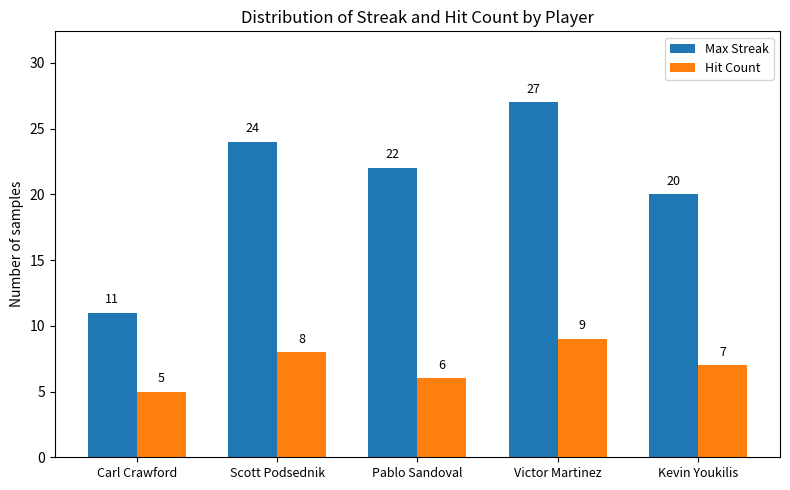

Does the chart contain stacked bars?

No